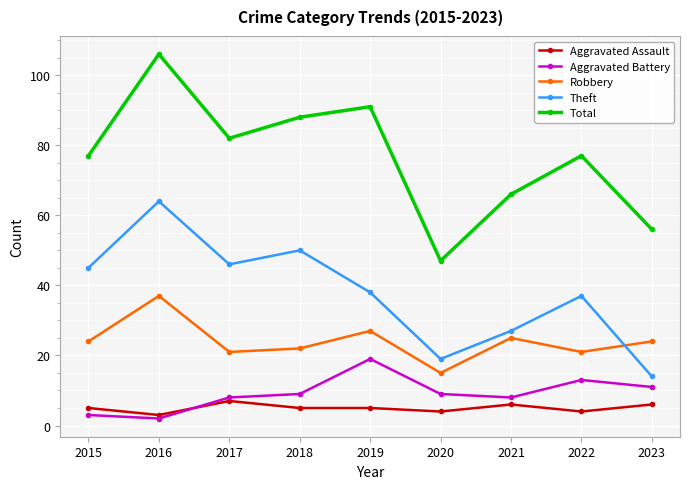

What is the sum of all Total values?

690